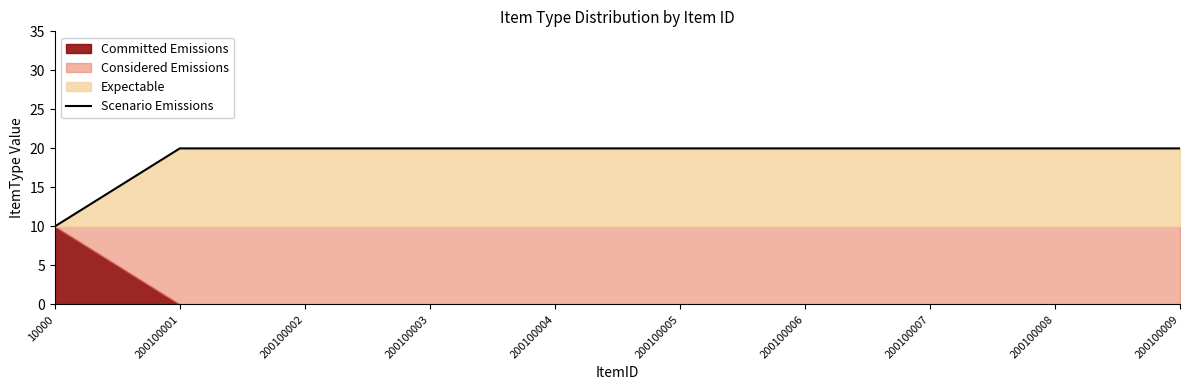

Reading left to right, what are all the values shown in this chart?

10	20	20	20	20	20	20	20	20	20